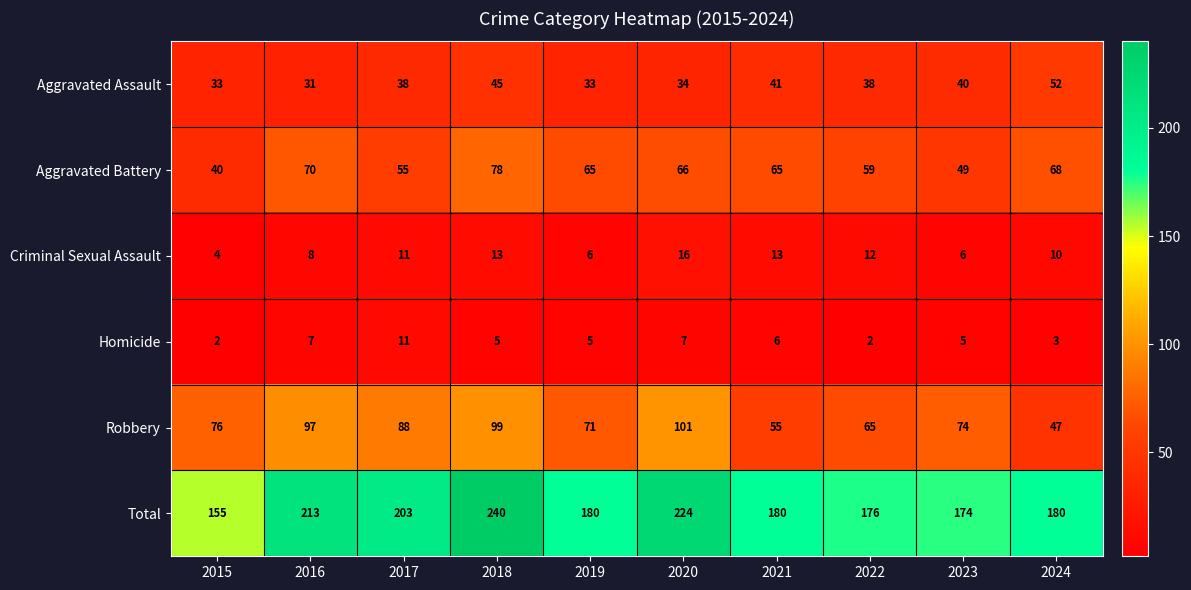

What is the maximum value shown in the chart?

240